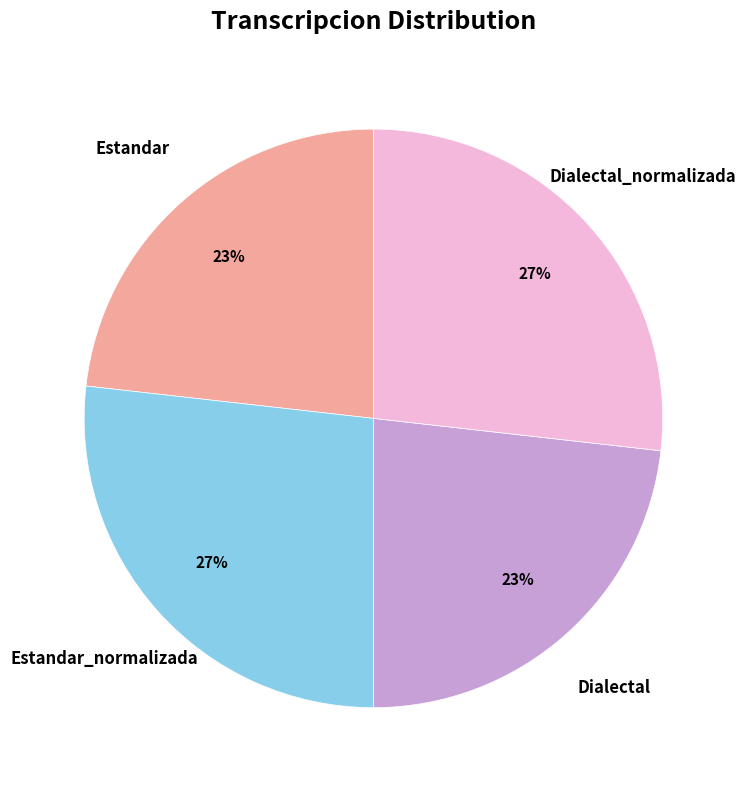

Does any single category account for the majority?

No